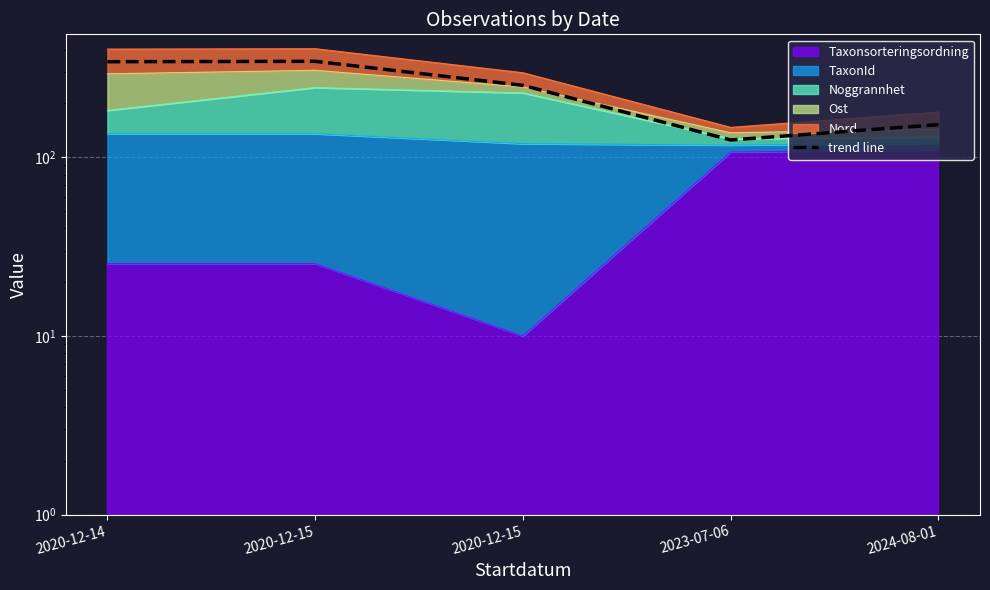

The value at 2020-12-15 is 61.1. True or false?

False